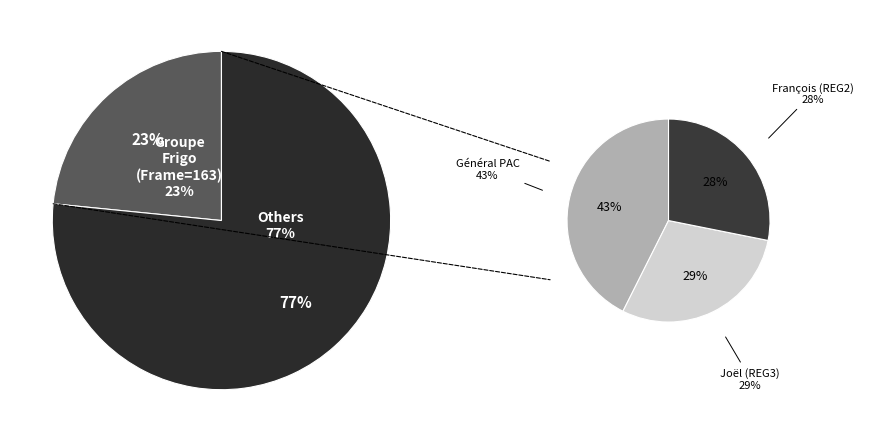

Does François (REG2) account for over 50% of the chart?

No